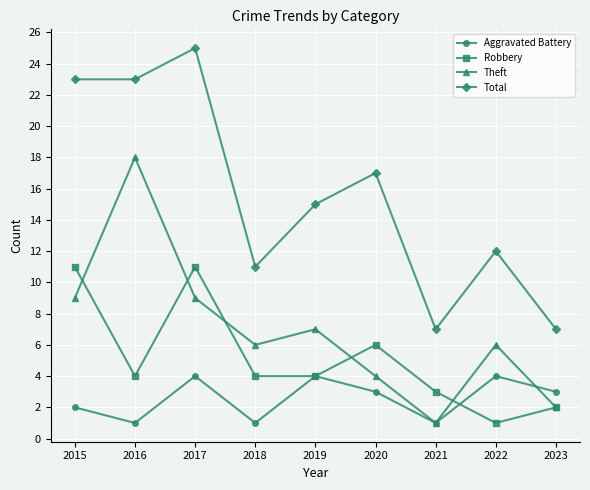

How many series are shown in this chart?

4